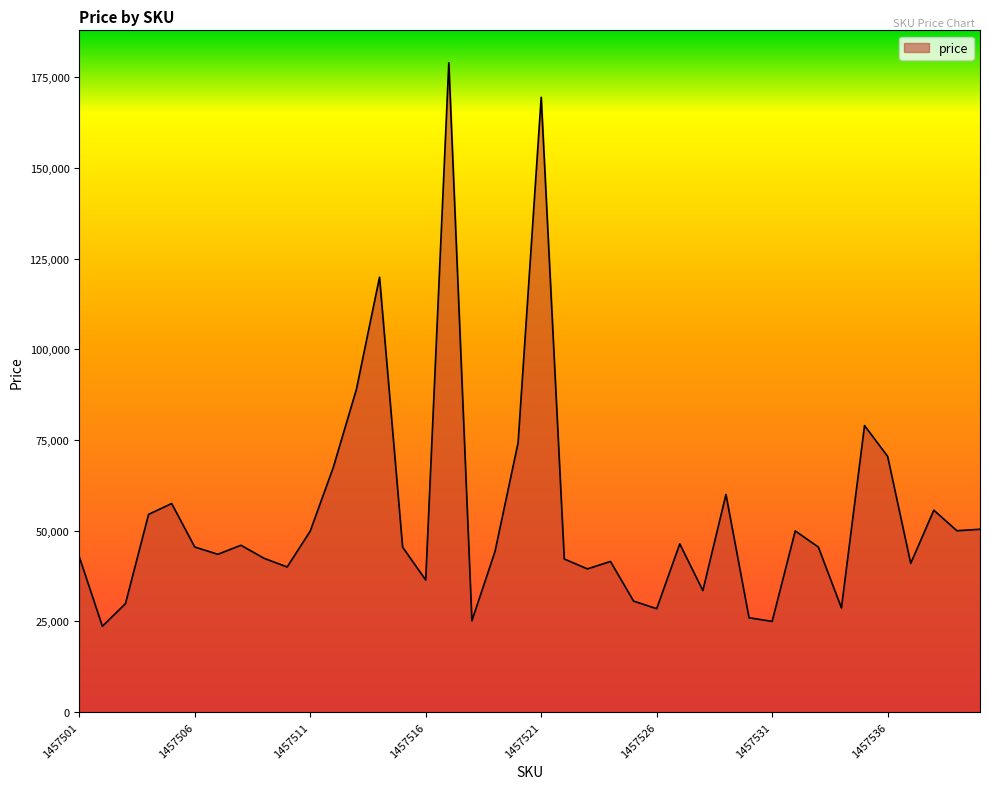

What is the difference between the maximum and minimum values?

155343